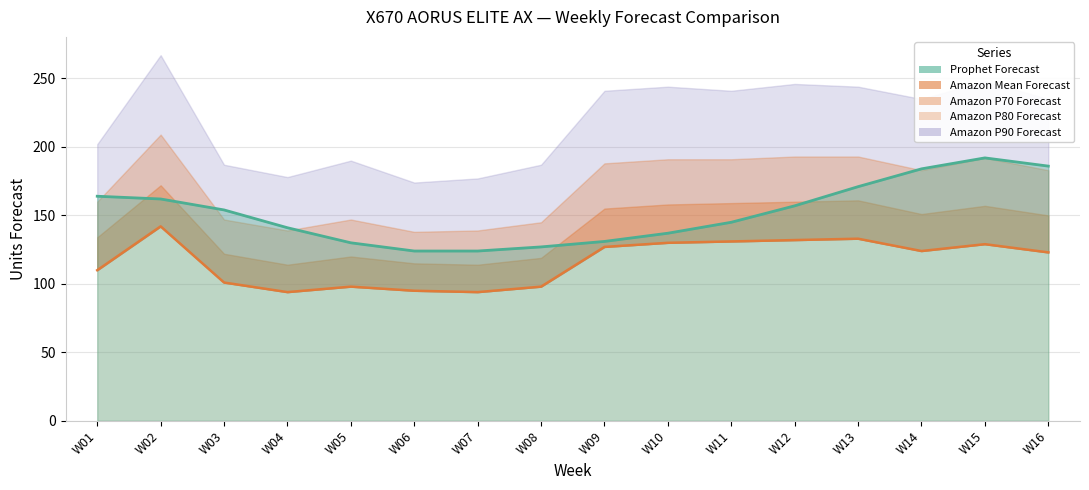

How many series are shown in this chart?

5